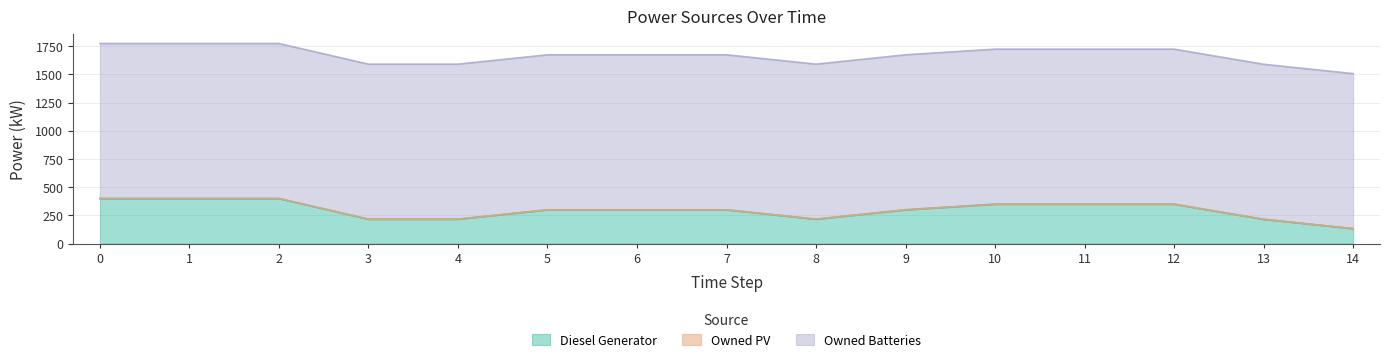

What is the difference between the highest and lowest values at 11?

1374